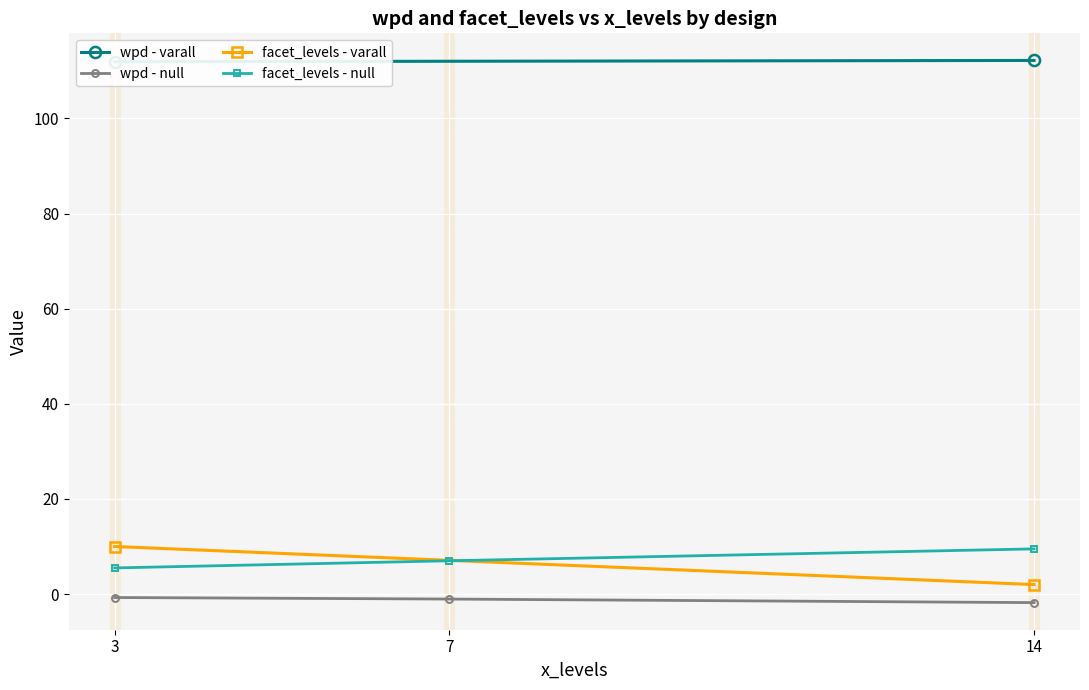

The value of facet_levels - null at 3 is 5.5. True or false?

True